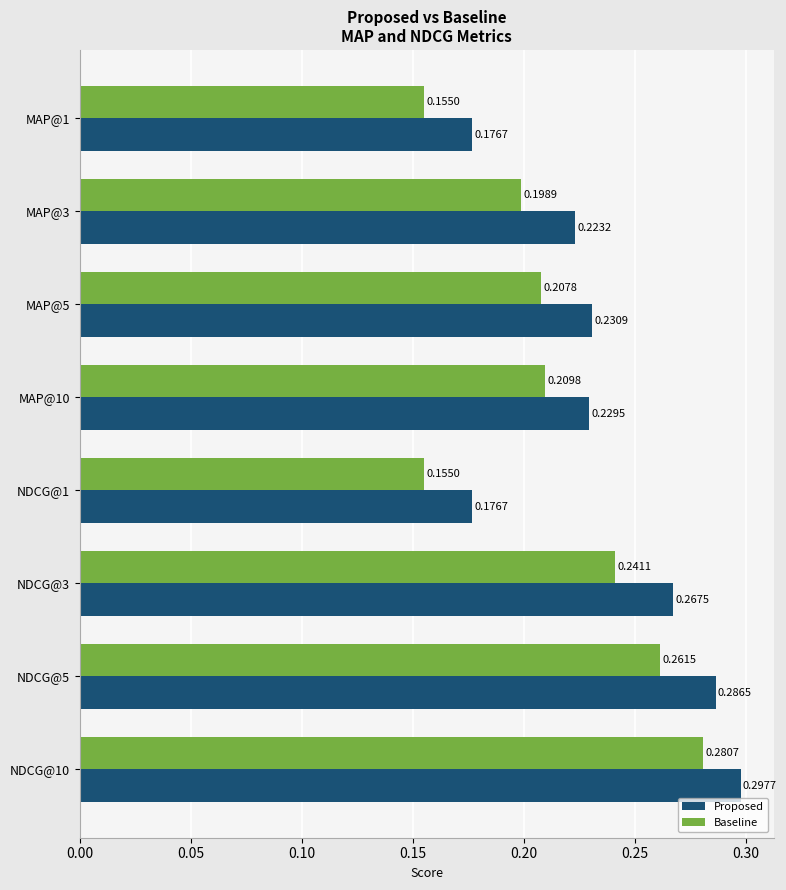

Which series has the widest spread of values?

Baseline